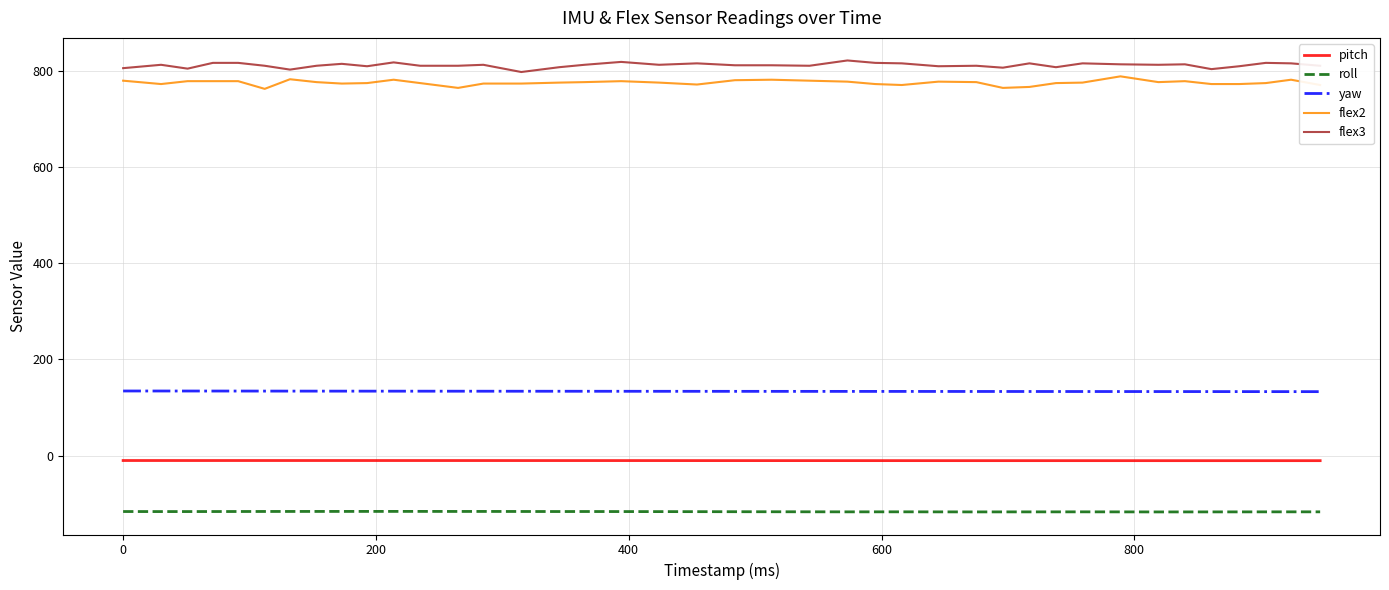

True or false: pitch and yaw intersect in this chart.

False